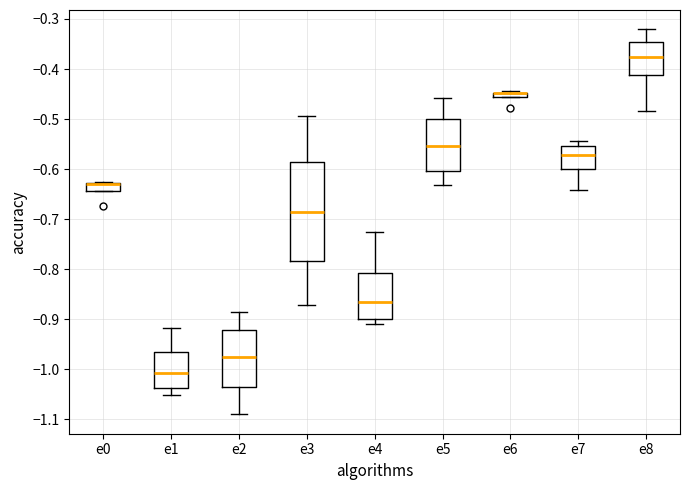

Comparing the boxes themselves (not the whiskers), which one is the tallest?

e3